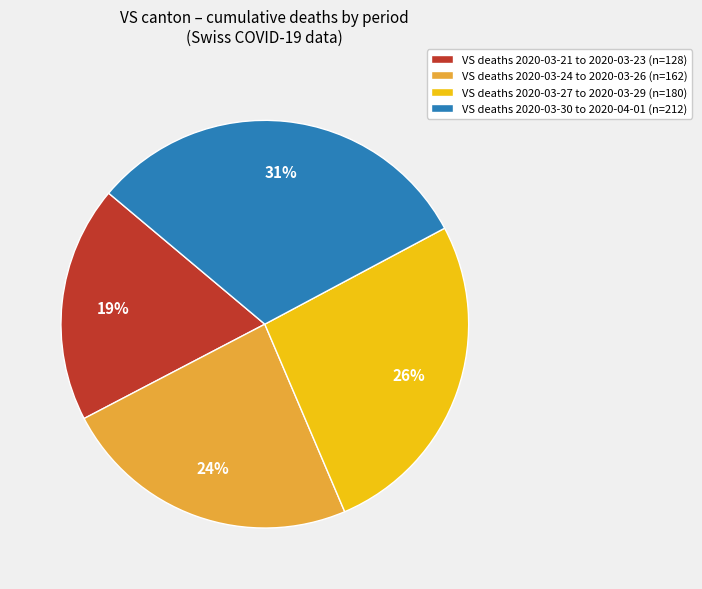

To the nearest percent, what portion does VS deaths 2020-03-24 to 2020-03-26 (n=162) represent?

24%